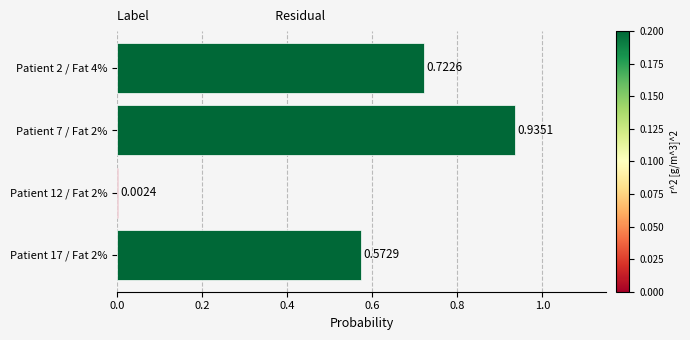

What is the sum of all values?

2.2